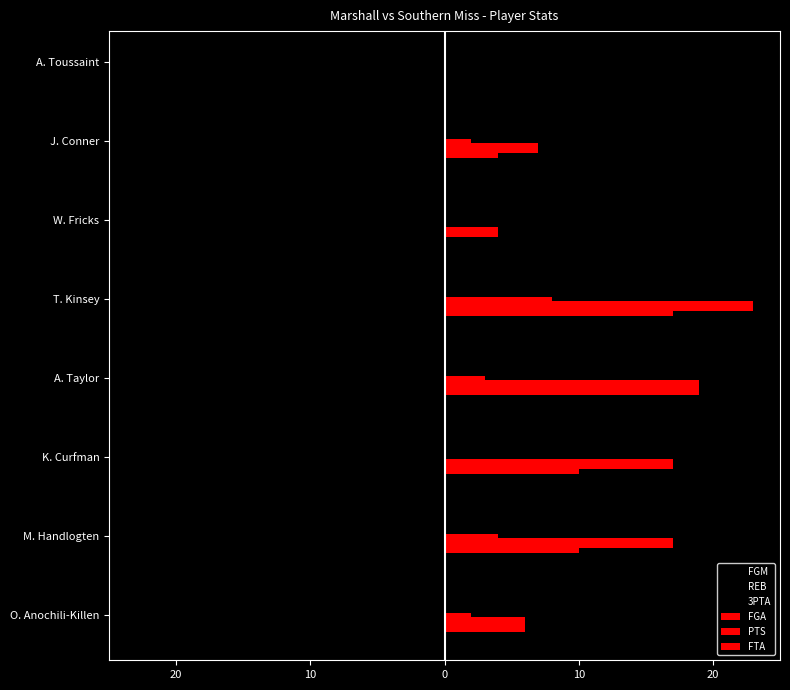

What is the difference between the second highest and second lowest values in the FGA series?

13